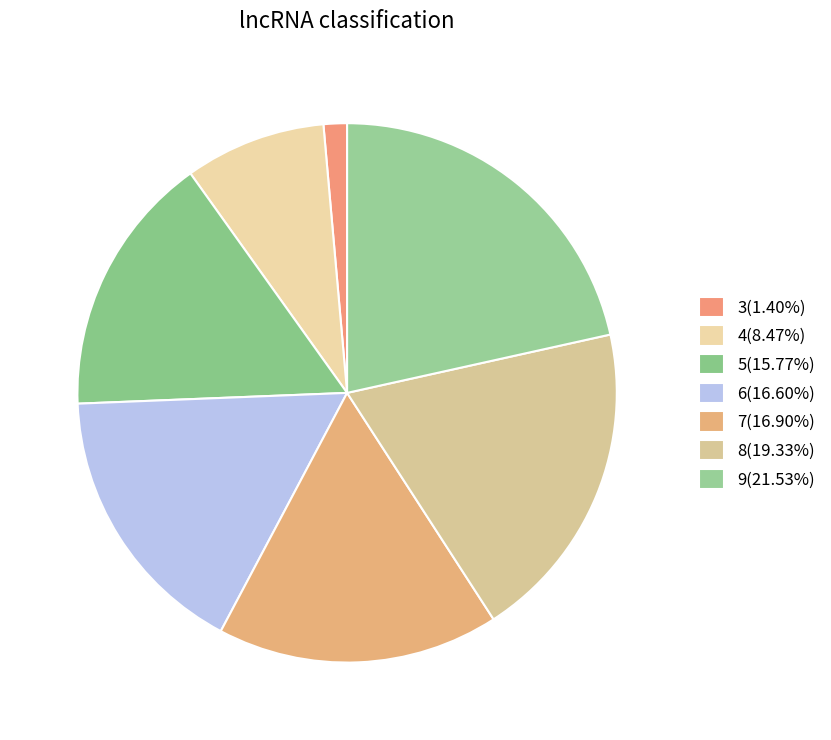

Does 6 account for over 50% of the chart?

No